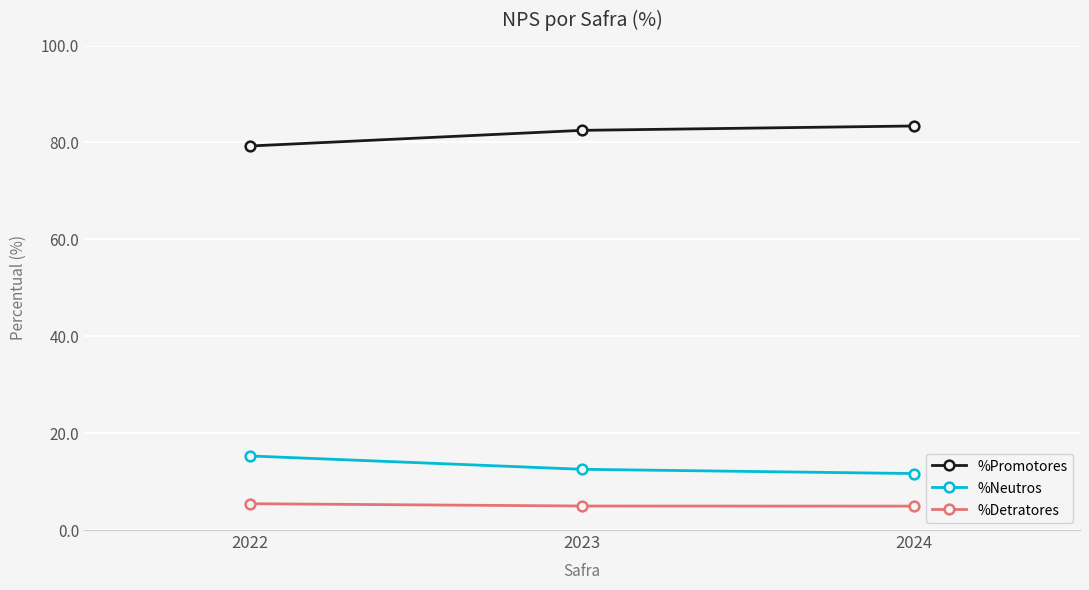

What is the average value of the %Detratores series?

5.1